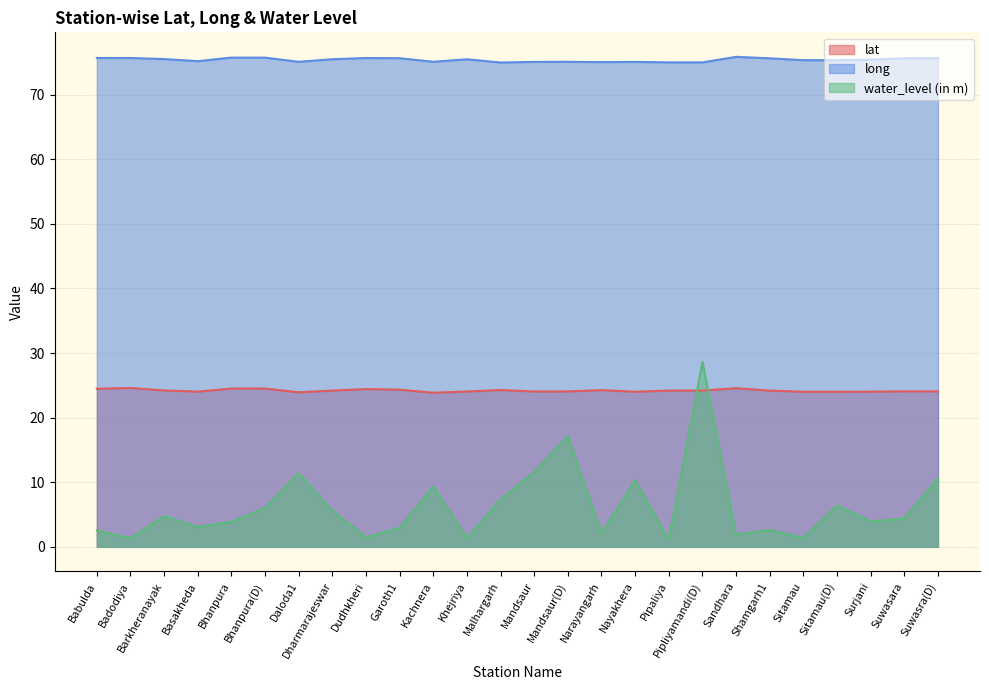

What is the label of the 9th point from the left?

Dudhkheri